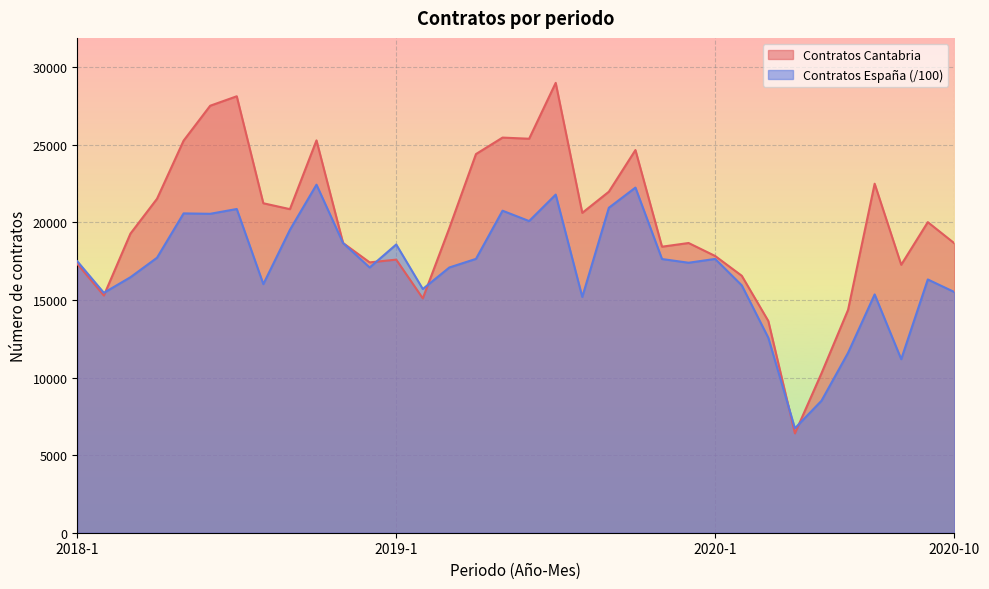

What is the difference between the Contratos Cantabria values at 2019-6 and 2020-1?

7558.0